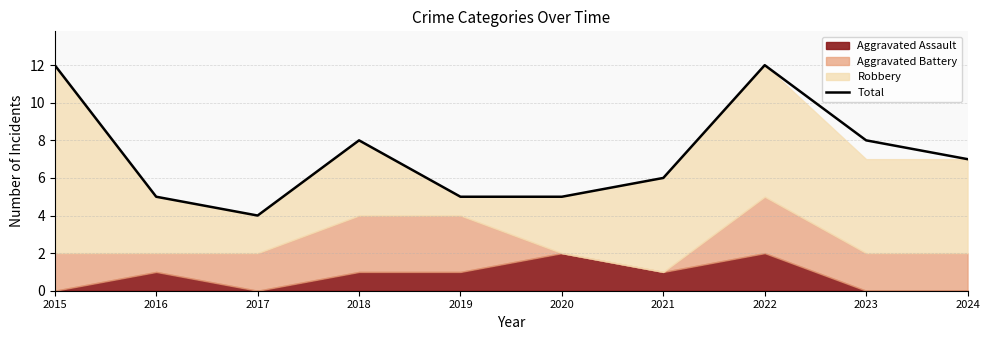

What is the average value?

7